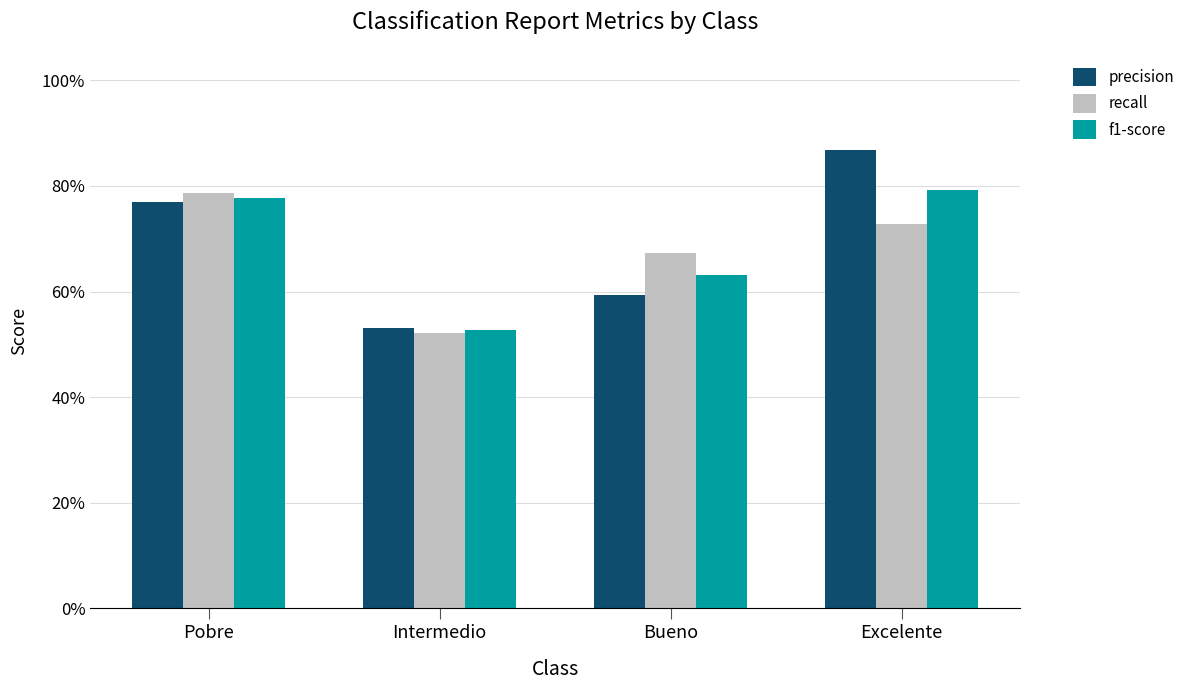

Which category has the lowest value in the f1-score series?

Intermedio